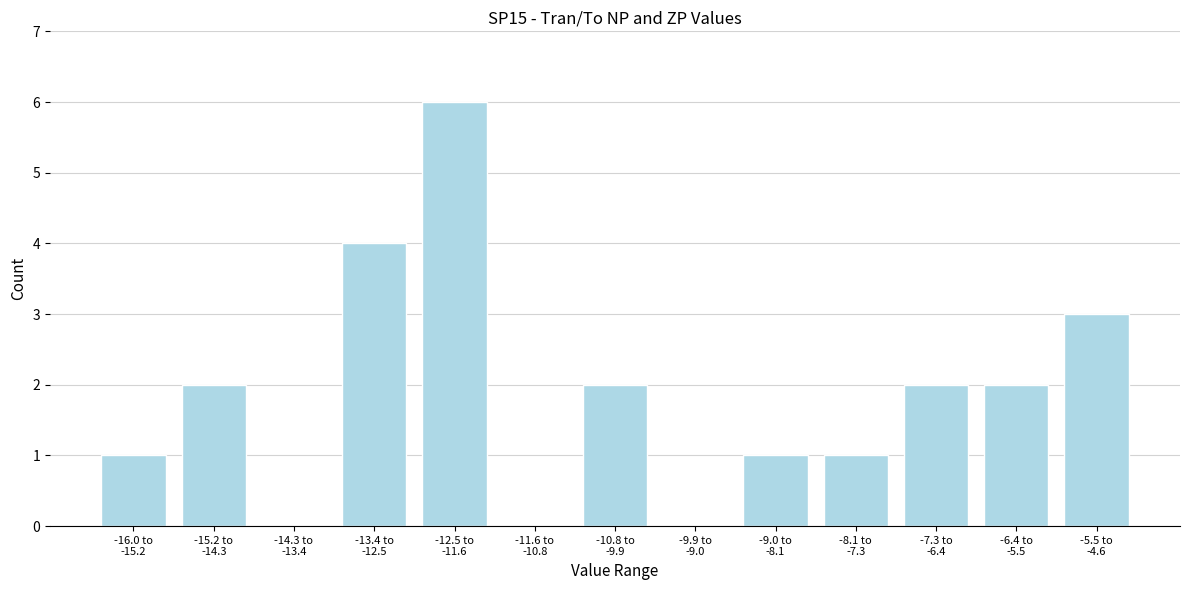

What is the greatest value displayed?

6